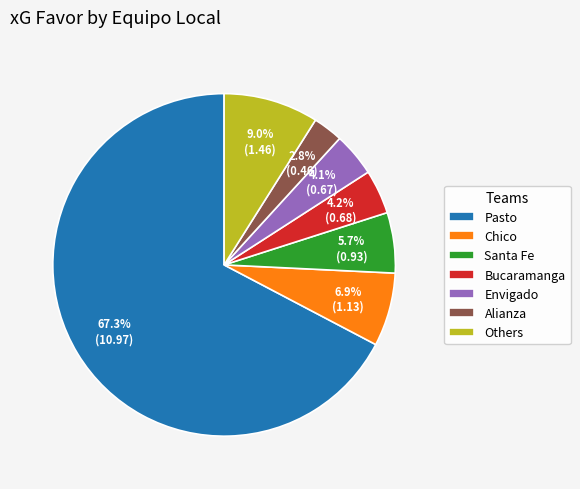

Is Pasto the majority of the pie?

Yes